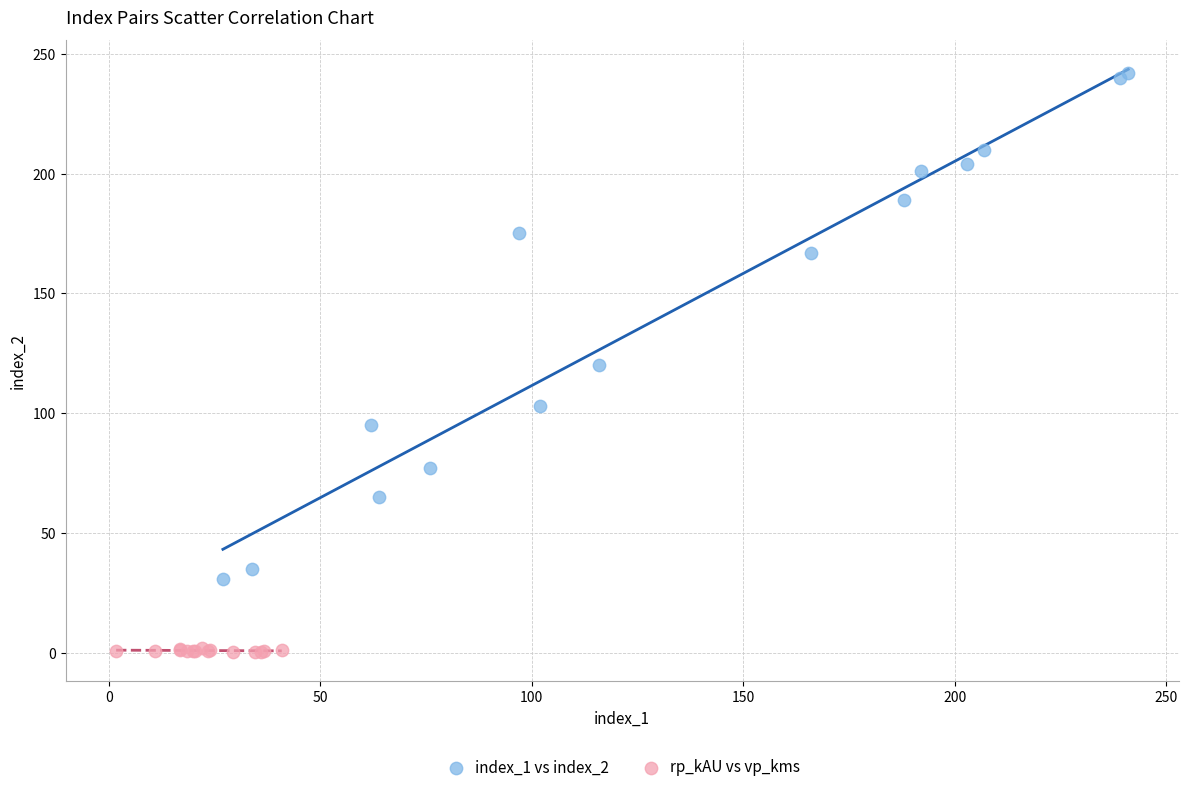

Which series contains the highest Y value?

index_1 vs index_2